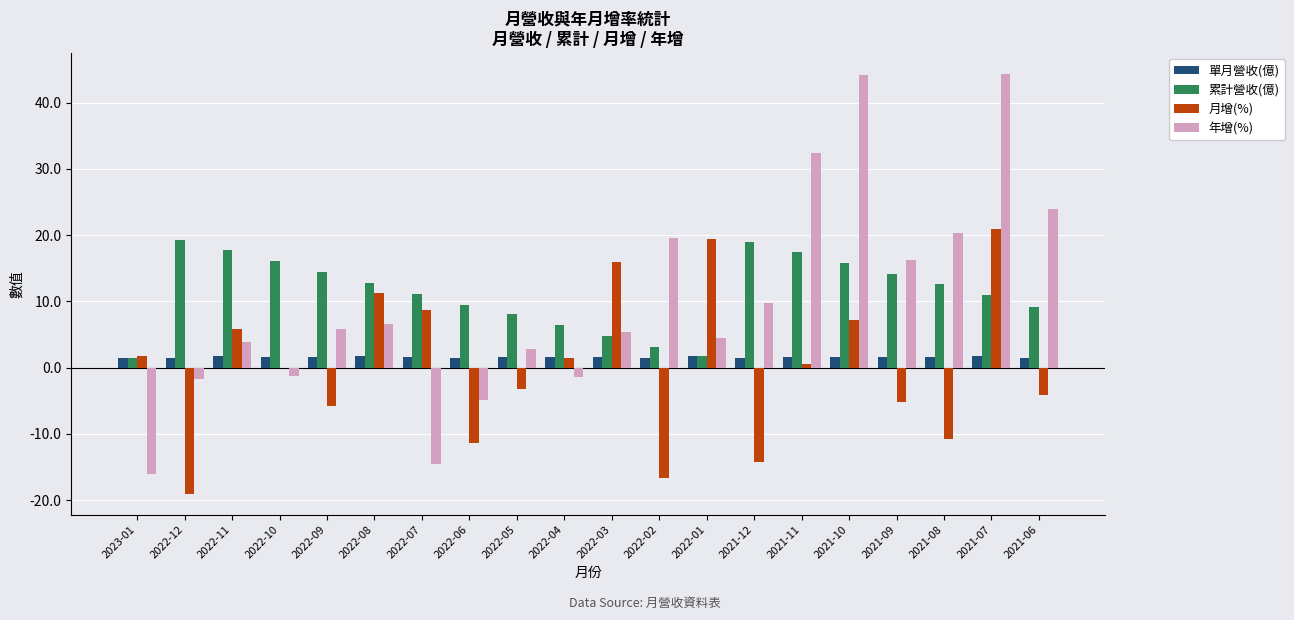

What is the greatest value displayed?

44.3